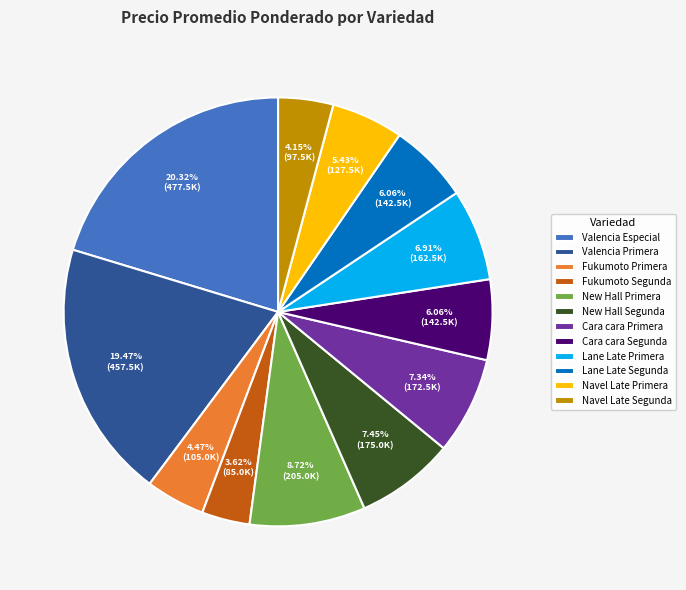

To the nearest percent, what is the difference between the largest and smallest slice percentages?

17%